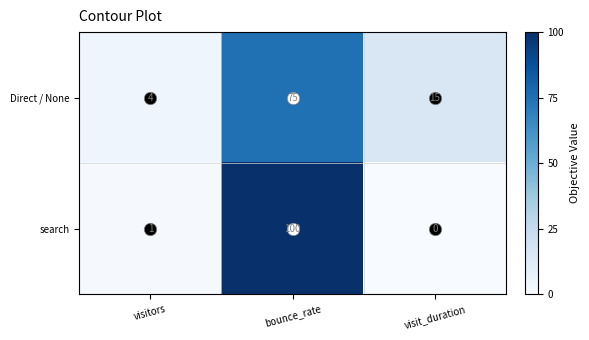

List the series in order of their peak value, highest first.

search, Direct / None